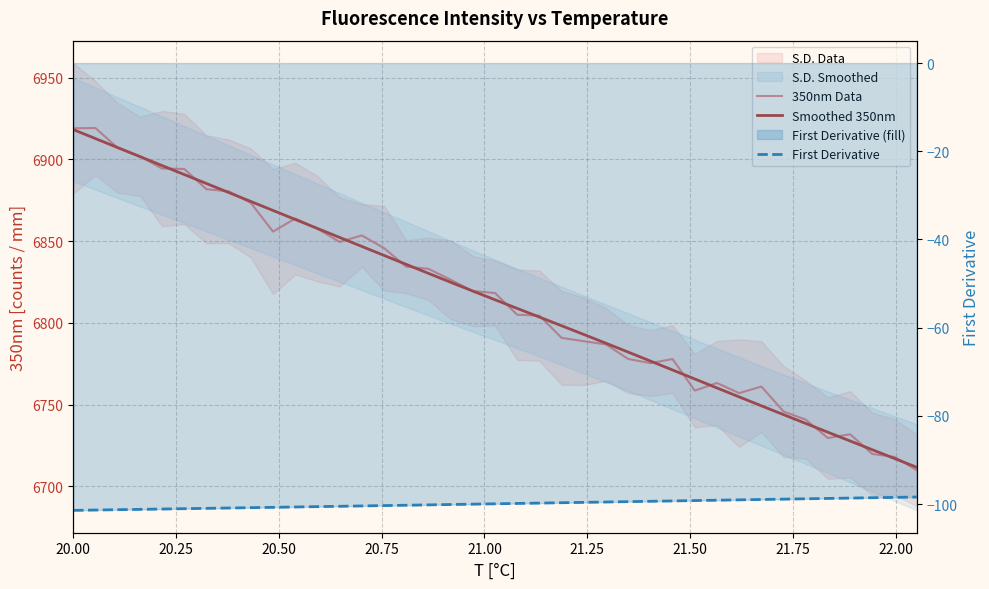

True or false: Smoothed 350nm and First Derivative cross at least once.

False